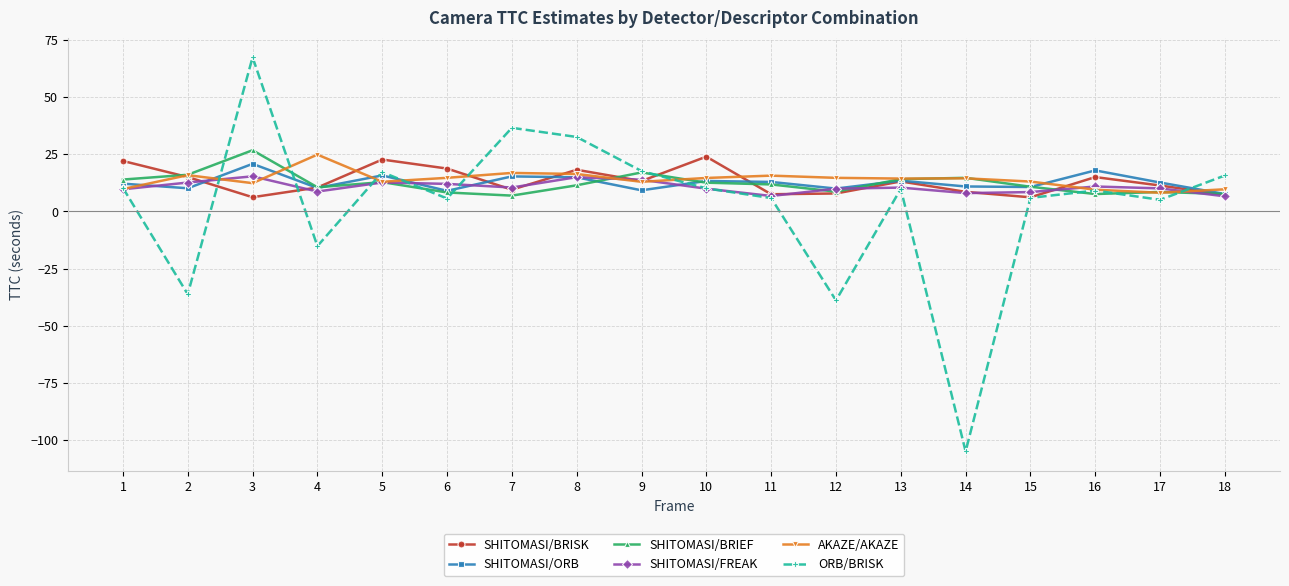

True or false: ORB/BRISK has a value of 11.2 at 5.

False